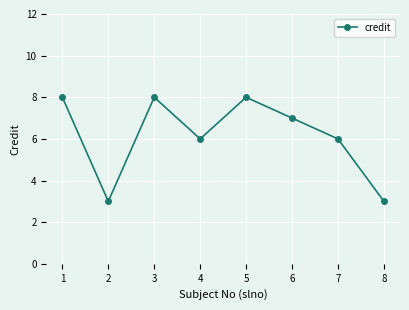

What is the change in value from 1 to 7?

-2